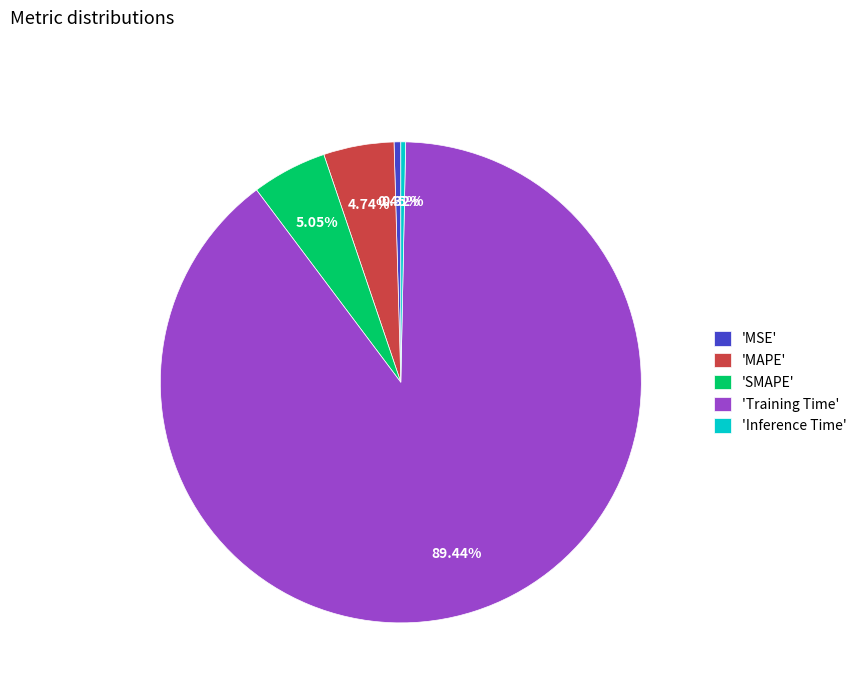

Which category accounts for the majority?

'Training Time'